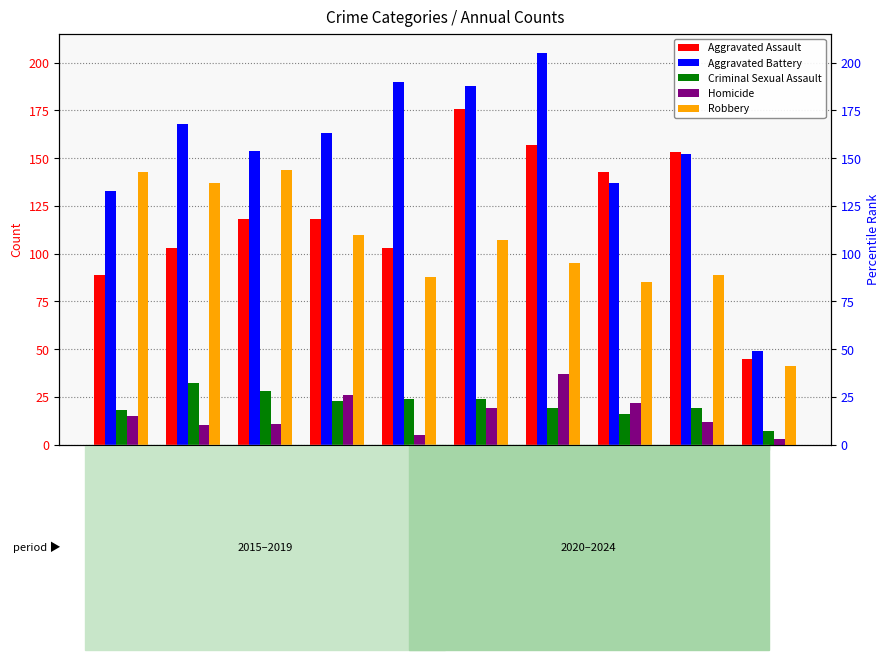

Count the number of categories in the chart.

10